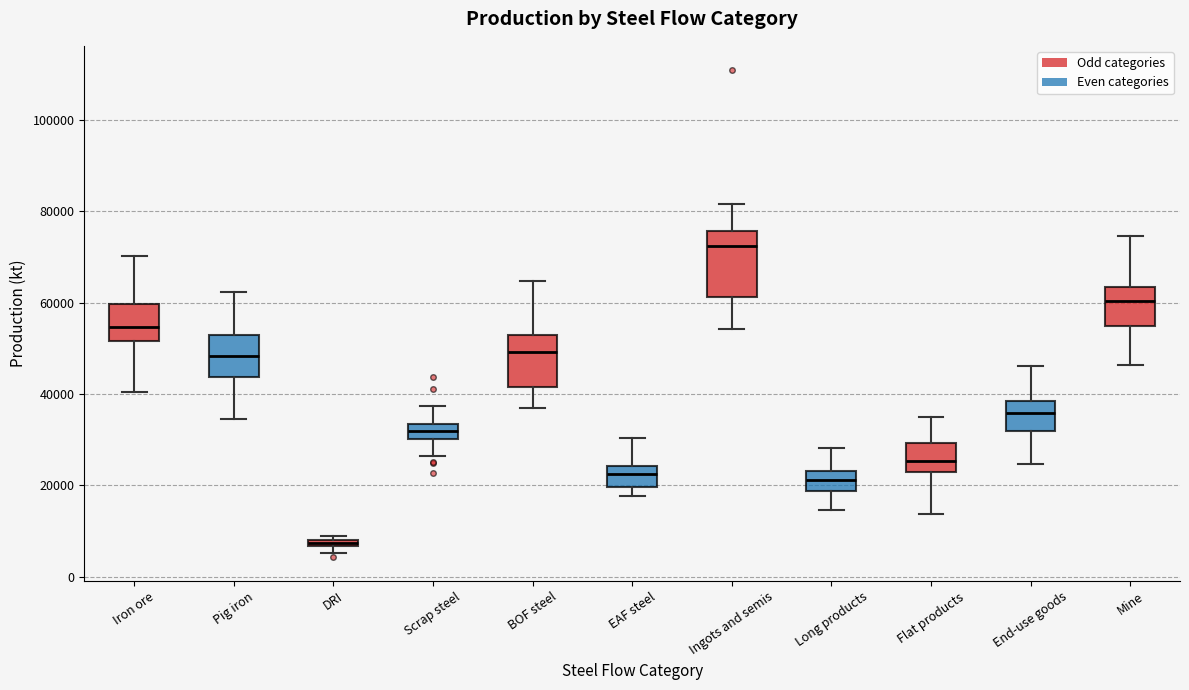

Comparing the boxes themselves (not the whiskers), which one is the tallest?

Ingots and semis